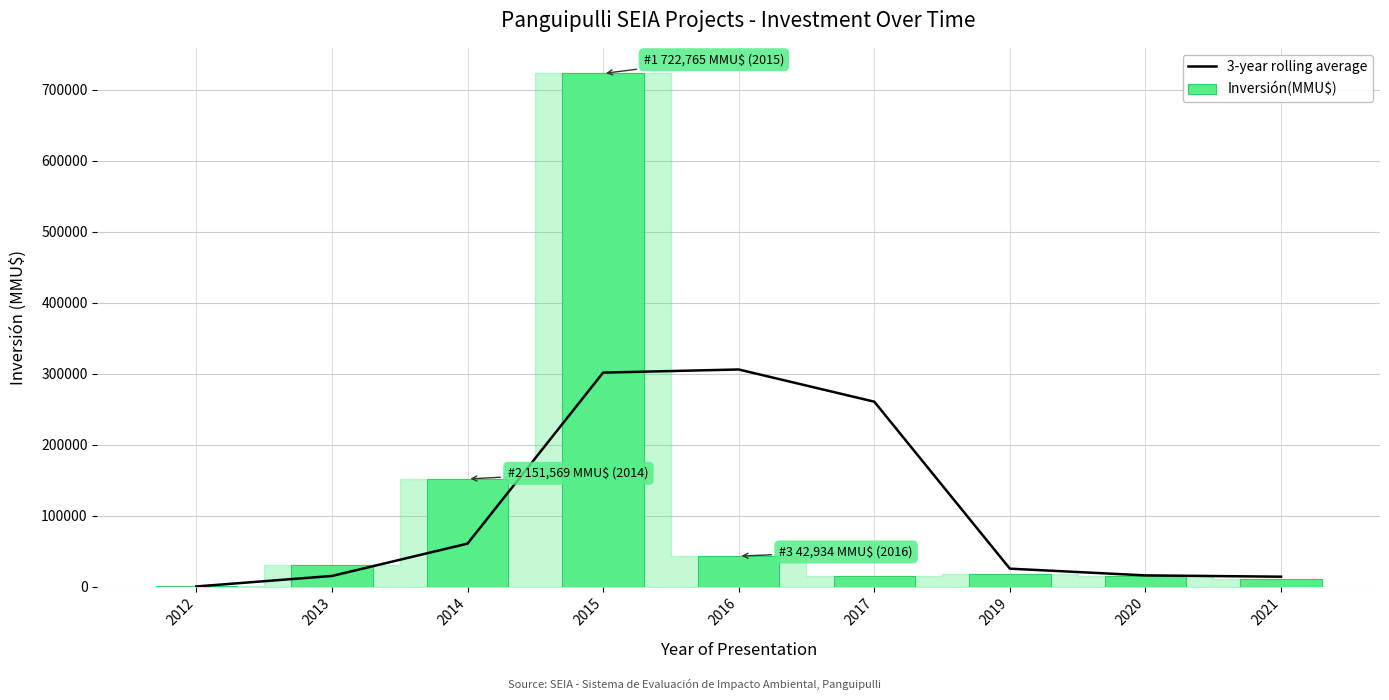

What is the maximum value for 3-year rolling average?

305756.0